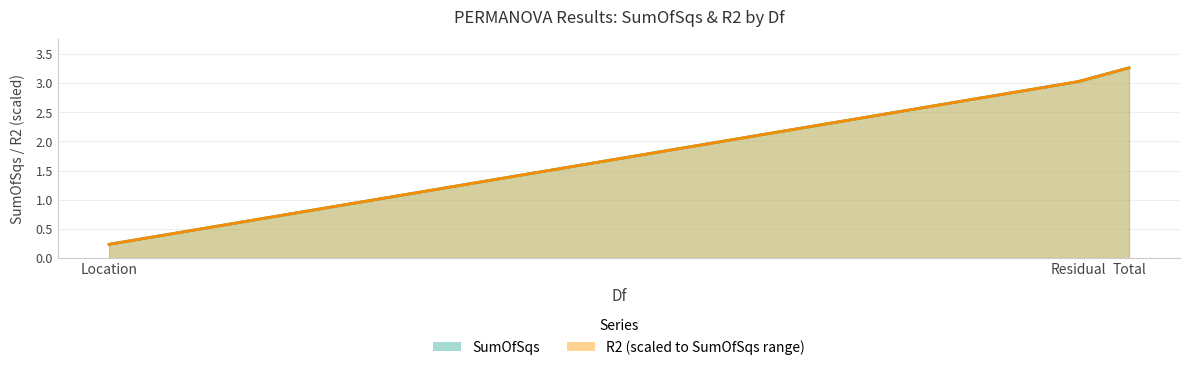

Which category has the lowest value in the R2 series?

Location